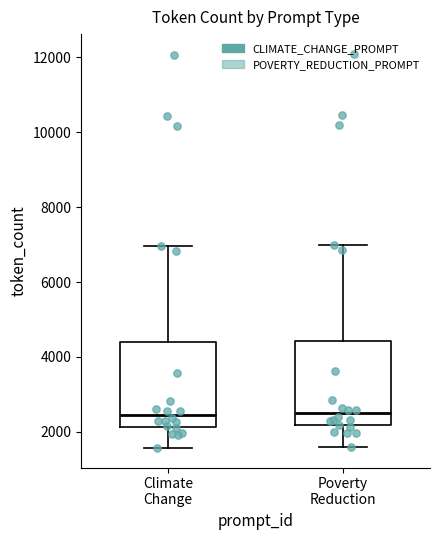

Reading left to right, transcribe this box plot: for each box, give where its median line is, the range the box spans, and where its two whiskers end, as read against the y-axis. The values are not printed on the chart, so give them approximately, as read against the axis.

Climate Change: median 2400, box 2200 to 4400, whiskers 1600 to 7000
Poverty Reduction: median 2400, box 2200 to 4400, whiskers 1600 to 7000